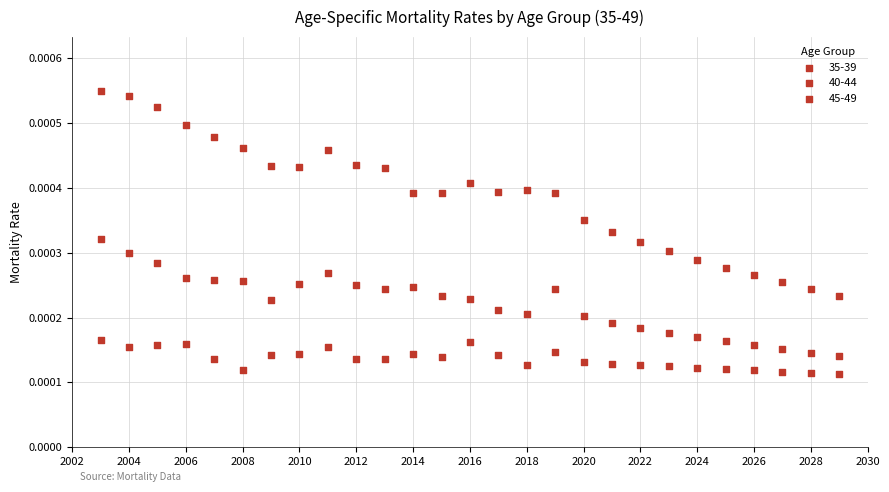

How many points are shown in the scatter plot?

81